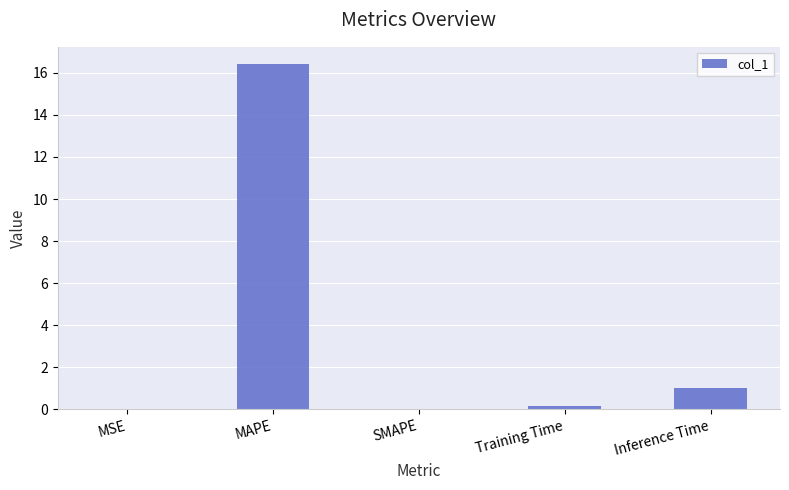

How many distinct data groups are displayed?

1